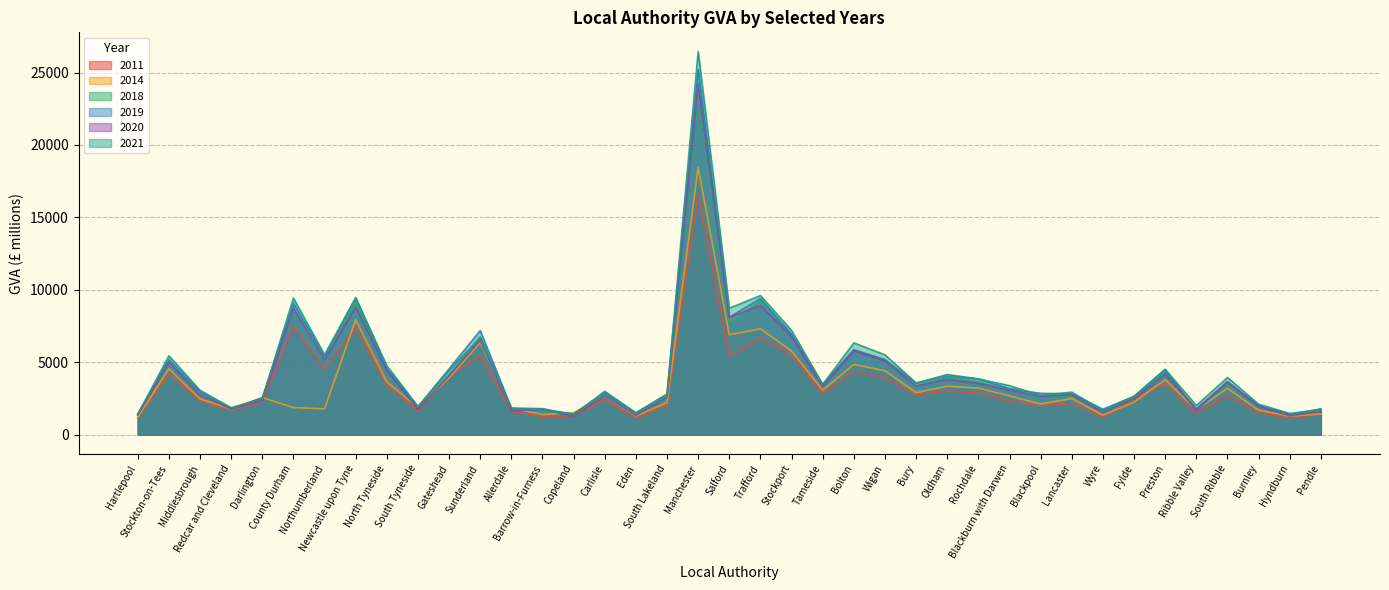

True or false: 2018 has a value of 4903 at Stockton-on-Tees.

True